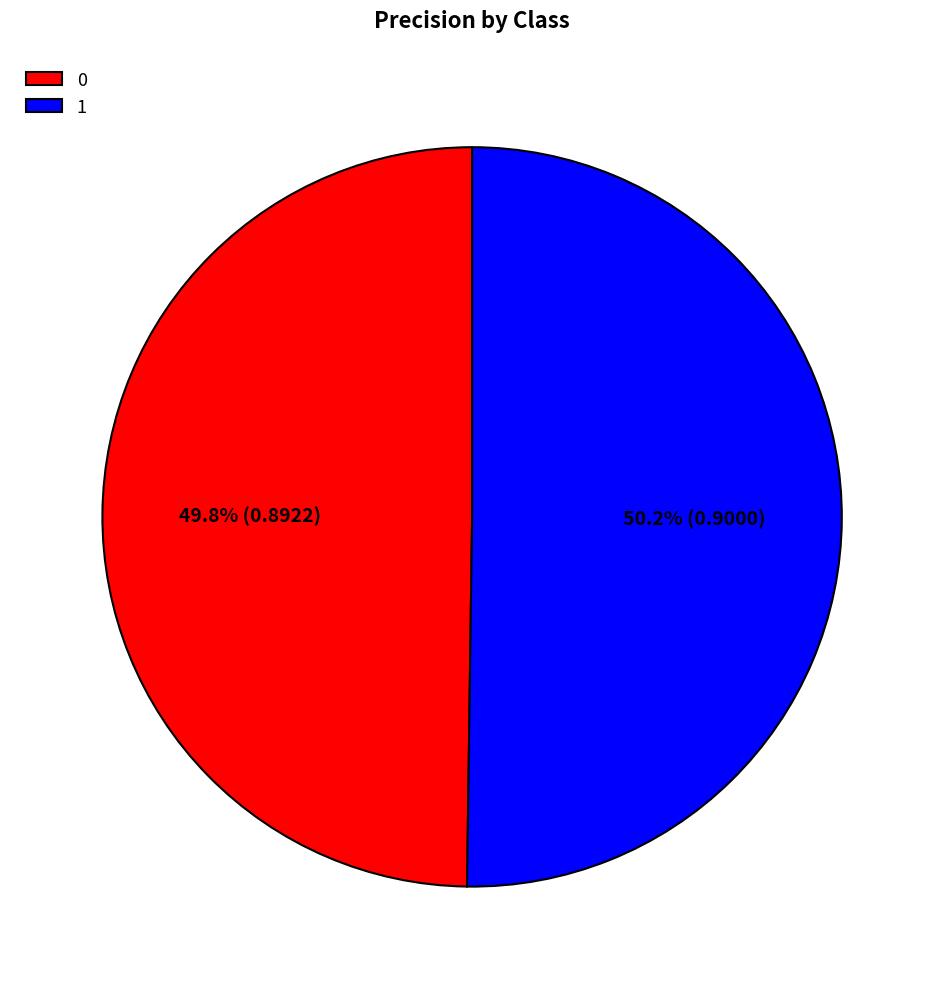

To the nearest percent, what is the average slice percentage?

50%